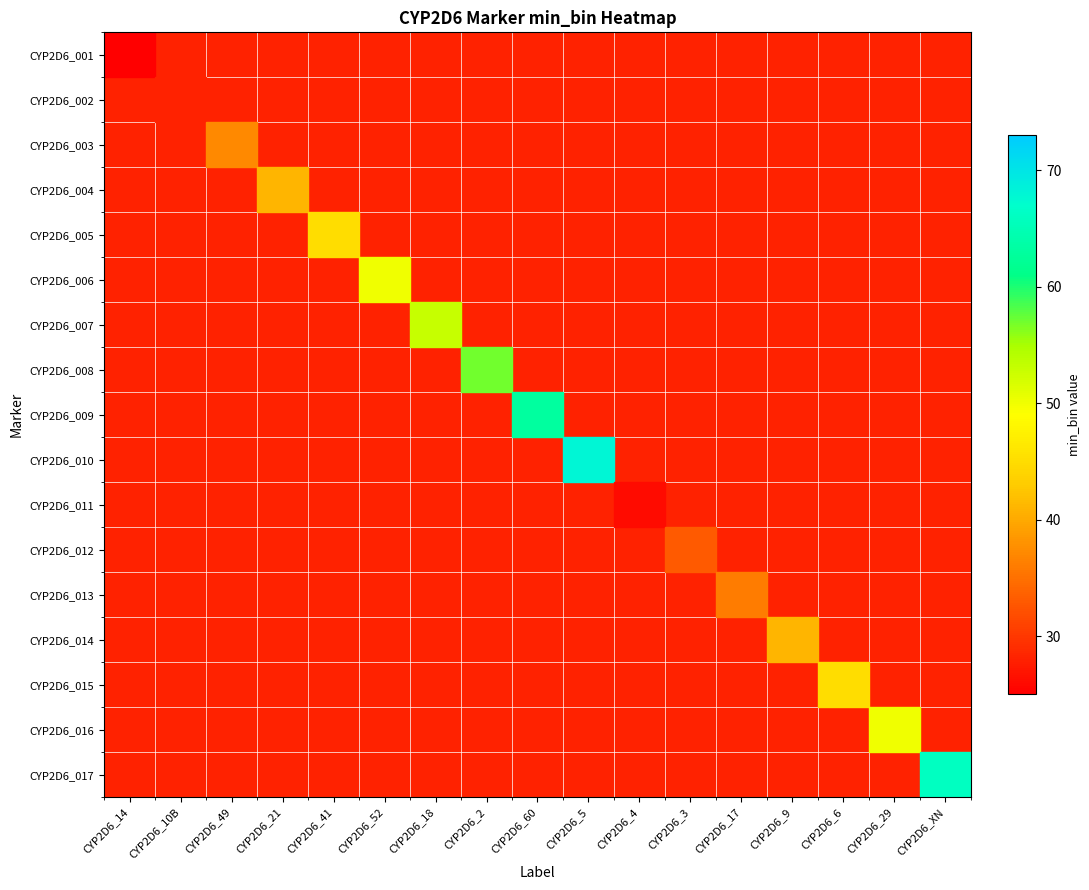

At CYP2D6_52, list the series in order from largest to smallest.

CYP2D6_001, CYP2D6_002, CYP2D6_003, CYP2D6_004, CYP2D6_005, CYP2D6_006, CYP2D6_007, CYP2D6_008, CYP2D6_009, CYP2D6_010, CYP2D6_011, CYP2D6_012, CYP2D6_013, CYP2D6_014, CYP2D6_015, CYP2D6_016, CYP2D6_017